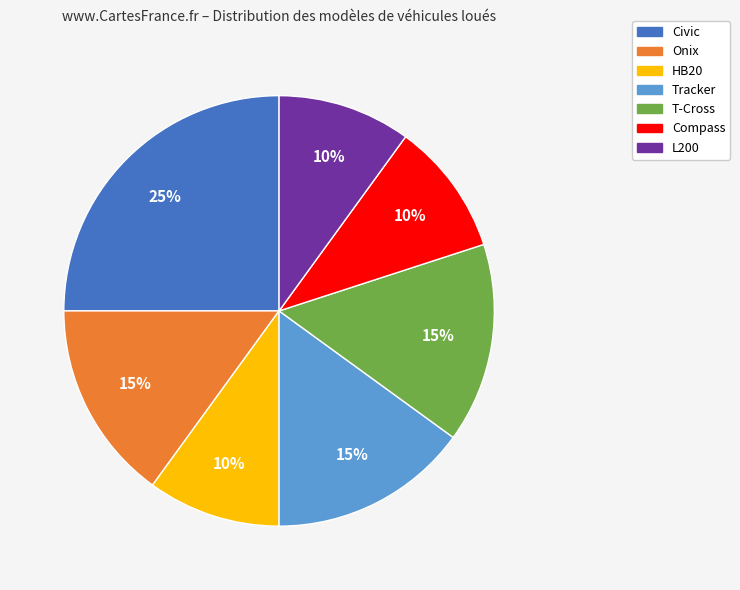

The Civic slice represents 25% of the pie. True or false?

True